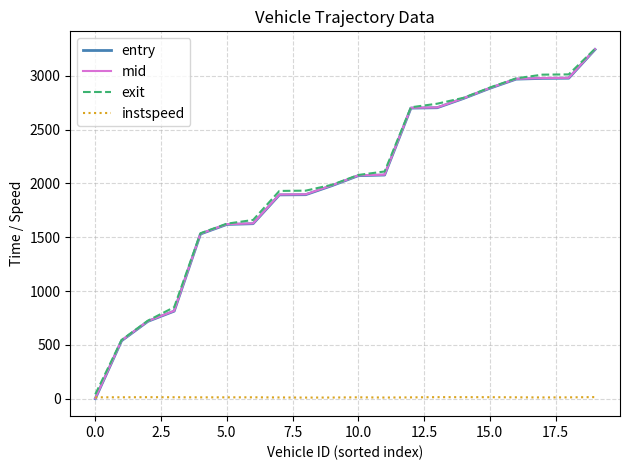

What is the greatest value displayed?

3249.4